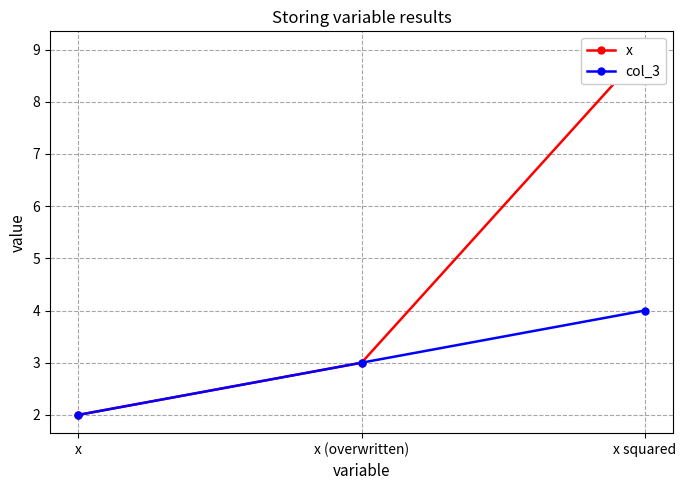

What is the total value across all series at x?

4